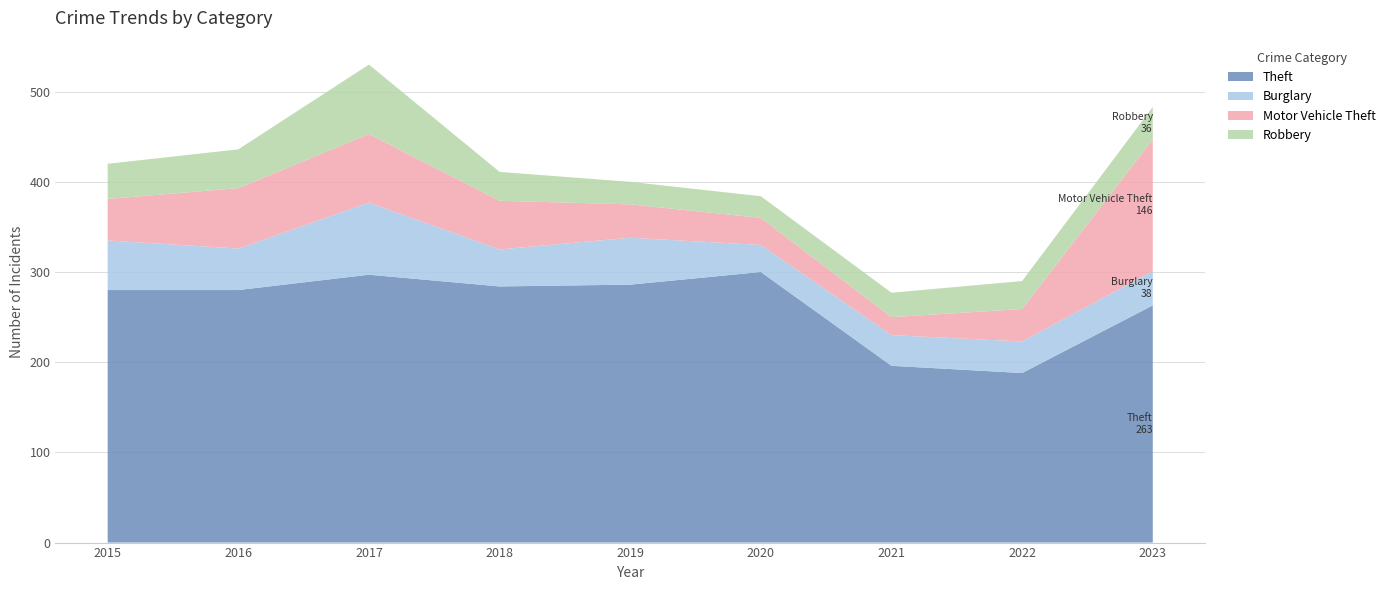

Reading left to right, transcribe all the data shown in this chart.

Theft: 280	280	297	284	286	300	196	188	263
Burglary: 55	46	80	41	52	30	34	35	38
Motor Vehicle Theft: 46	67	76	54	37	30	20	36	146
Robbery: 39	43	77	32	25	24	27	31	36